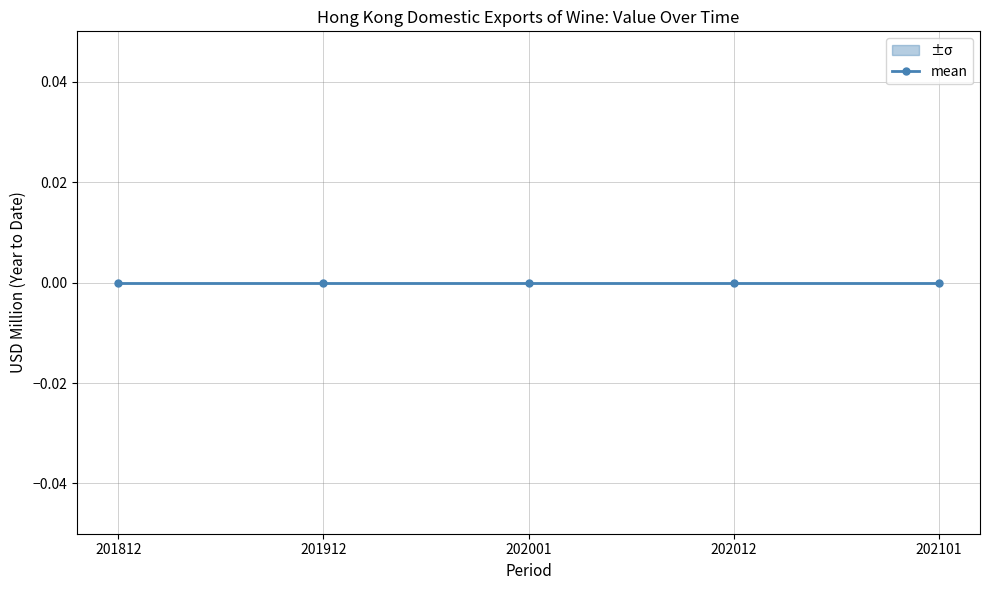

The upper series shows 0.3 at 202101. True or false?

False